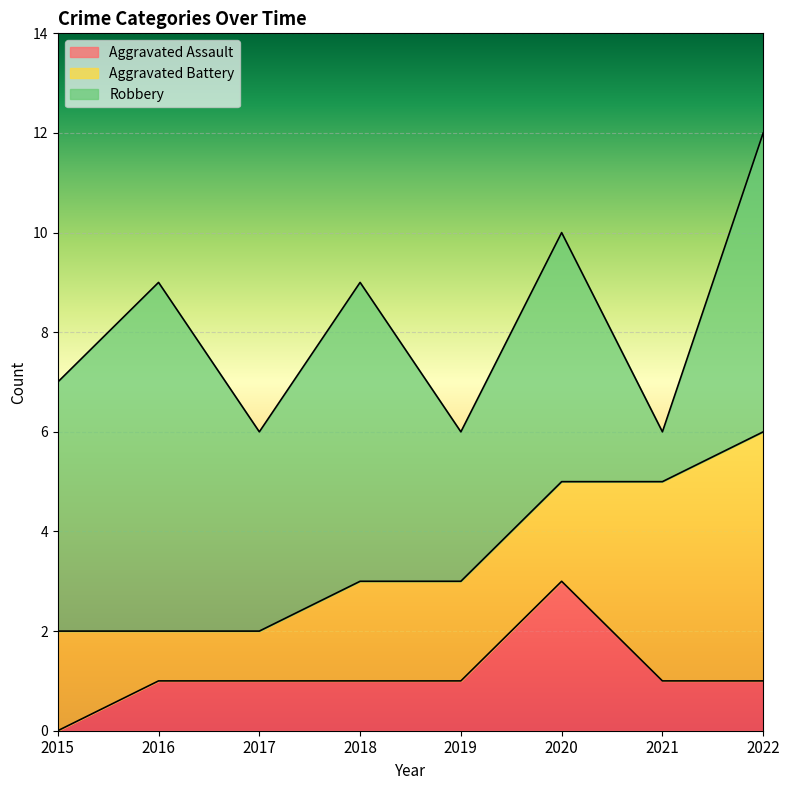

What is the difference between the maximum and minimum values in the Robbery series?

6